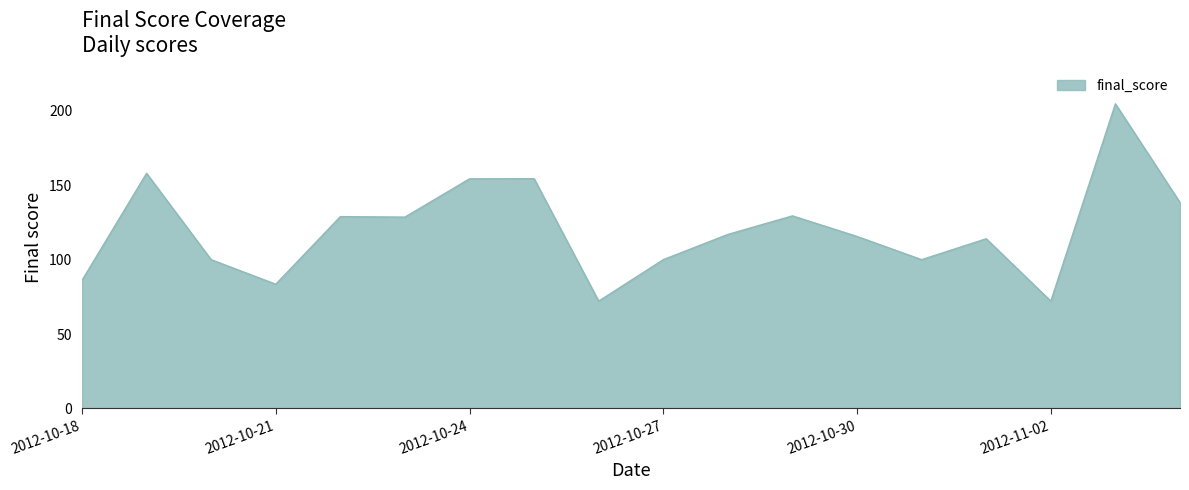

What is the maximum value shown in the chart?

204.8